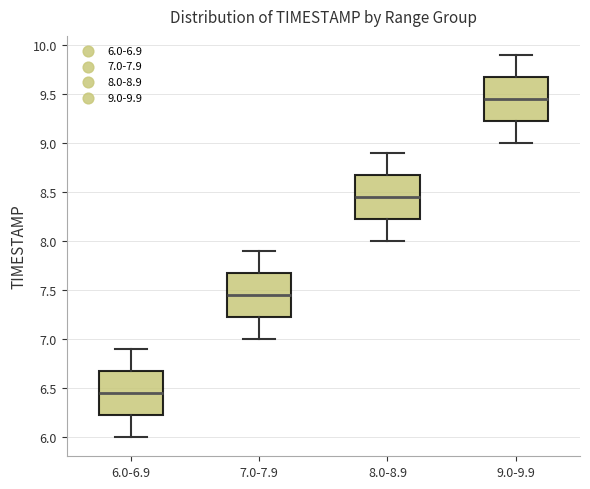

Where is the upper edge of the box for 6.0-6.9 on the y-axis? The values are not printed on the chart, so give them approximately, as read against the axis.

6.70